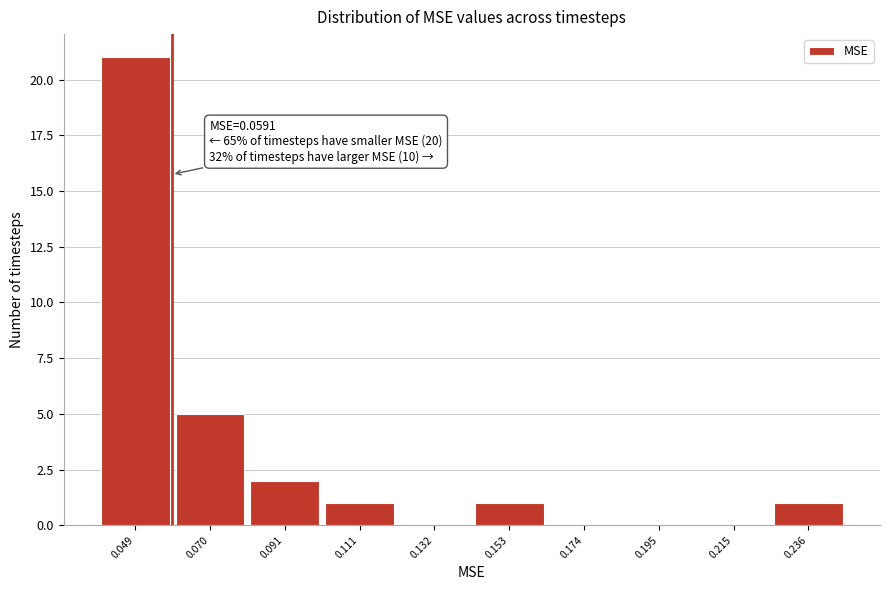

Which range on the x-axis has the tallest bar?

0.040 to 0.060